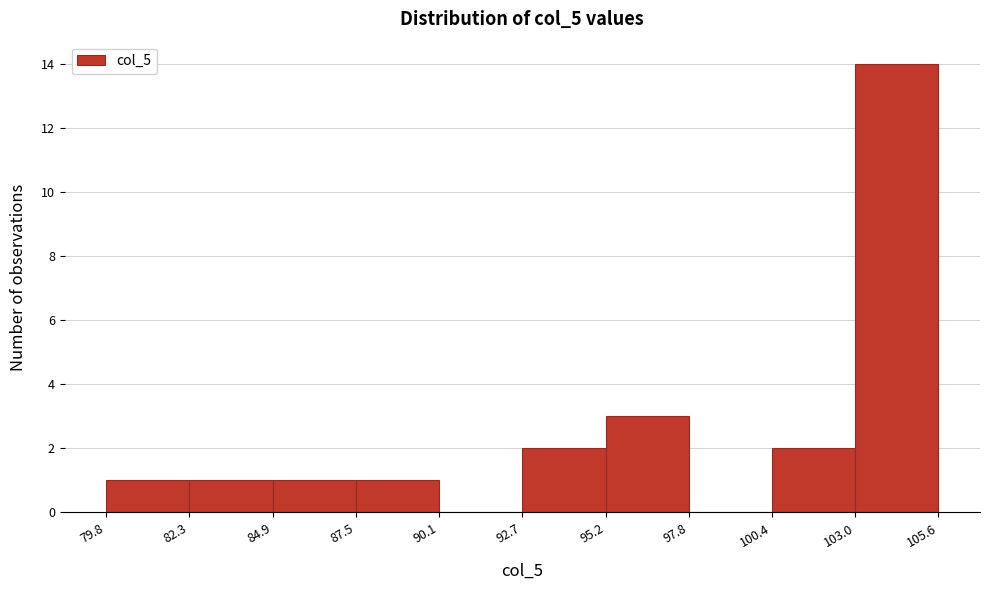

Over which range of the x-axis is the bar tallest?

103.0 to 105.6